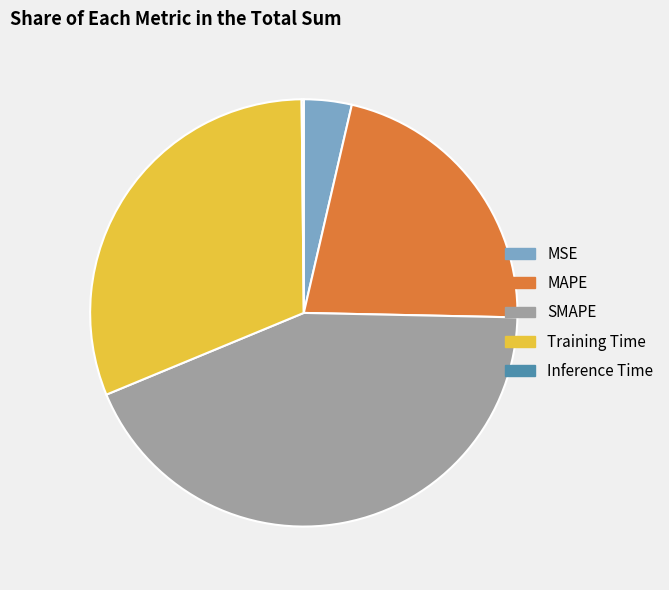

What is the largest slice in the pie chart?

SMAPE